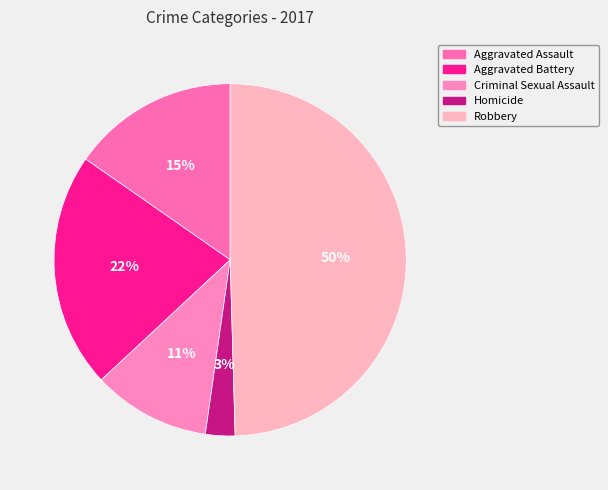

Count the number of slices in the pie.

5